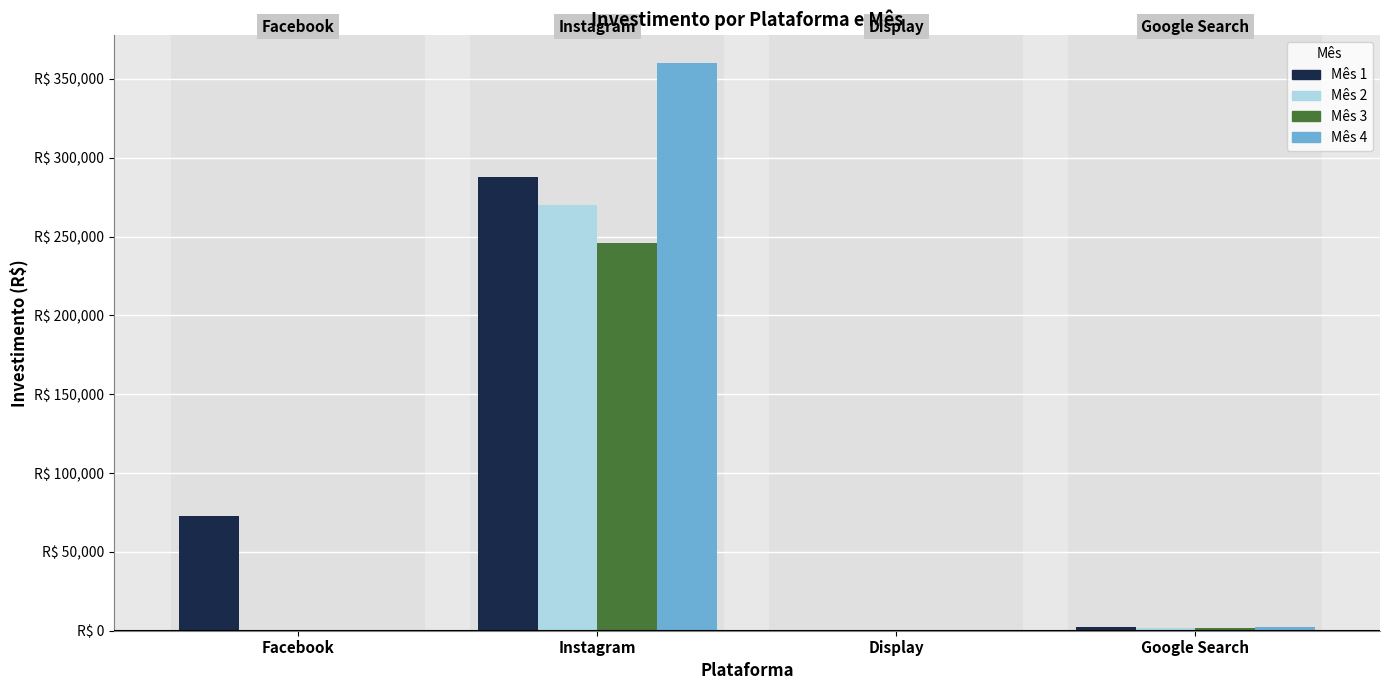

Reading left to right, extract all data points from this chart.

Mês 1: 72987.1	288000.0	0.0	2079.4
Mês 2: 0.0	270000.0	0.0	1937.2
Mês 3: 0.0	246000.0	0.0	1996.3
Mês 4: 0.0	360000.0	0.0	2124.0